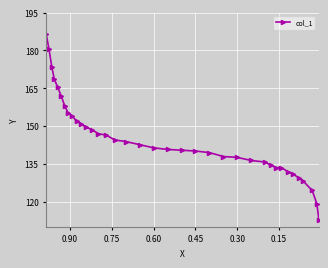

What is the minimum value shown in the chart?

112.8